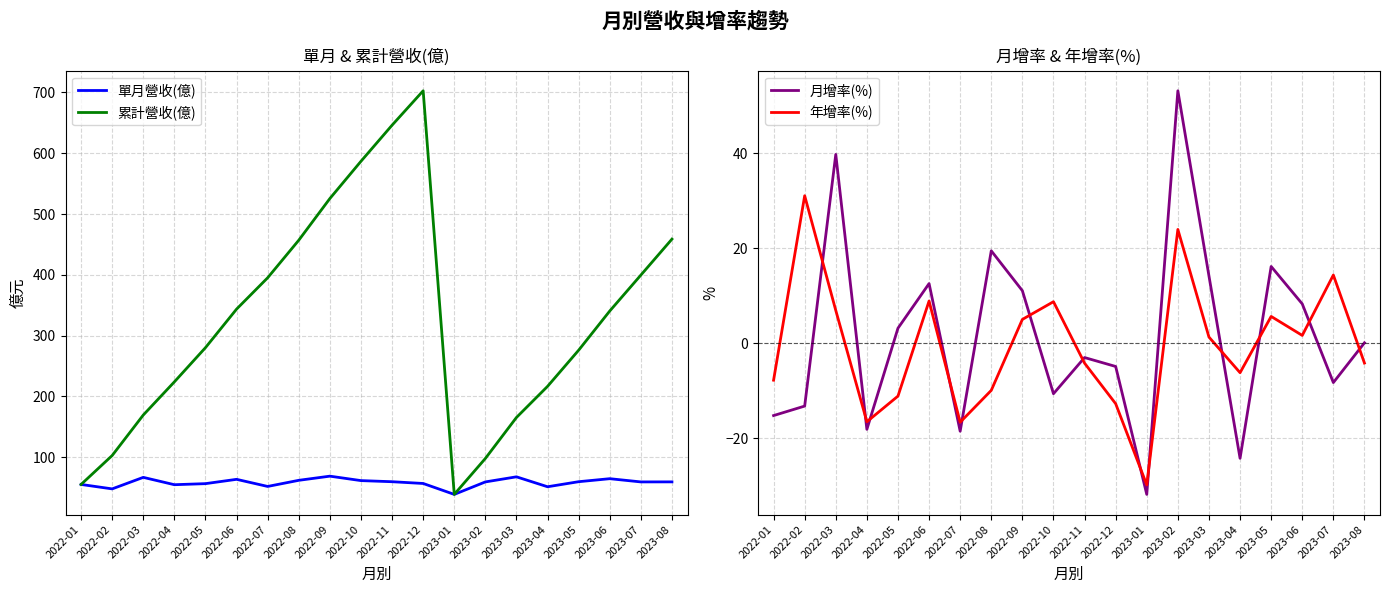

Which series has the largest total across all categories?

累計營收(億)